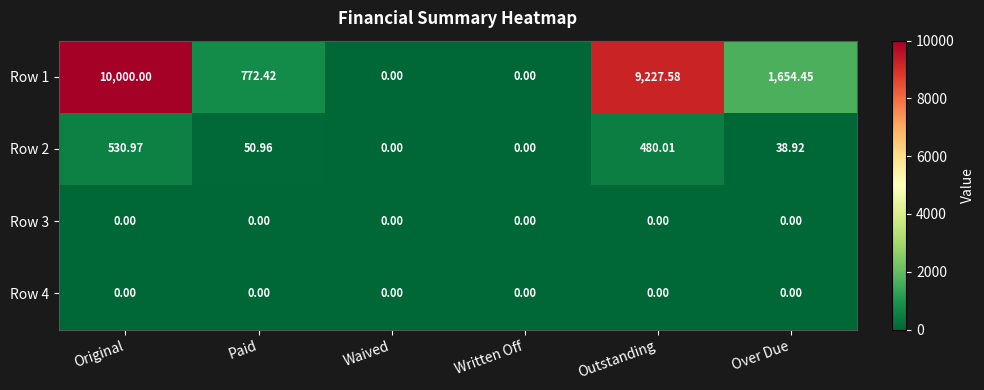

At which category does the chart reach its peak across all series?

Original